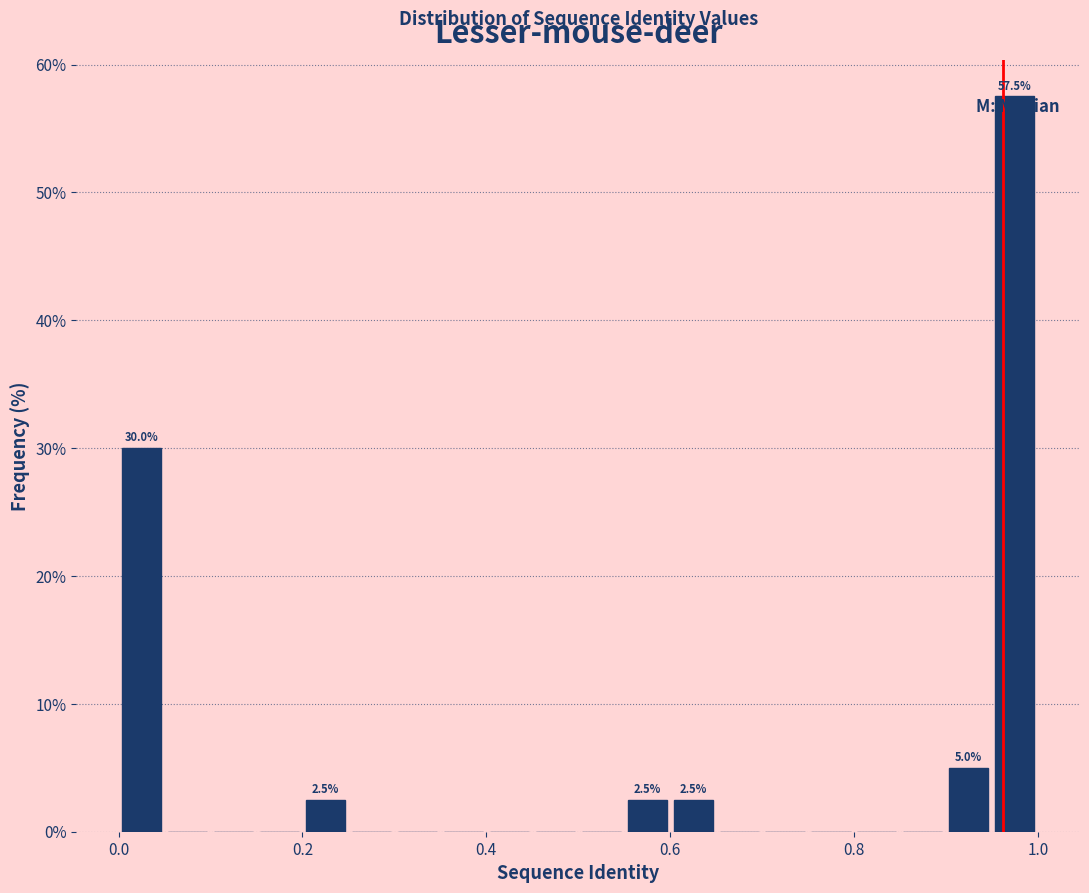

Read against the x-axis, roughly where is the centre of the tallest bar?

0.98